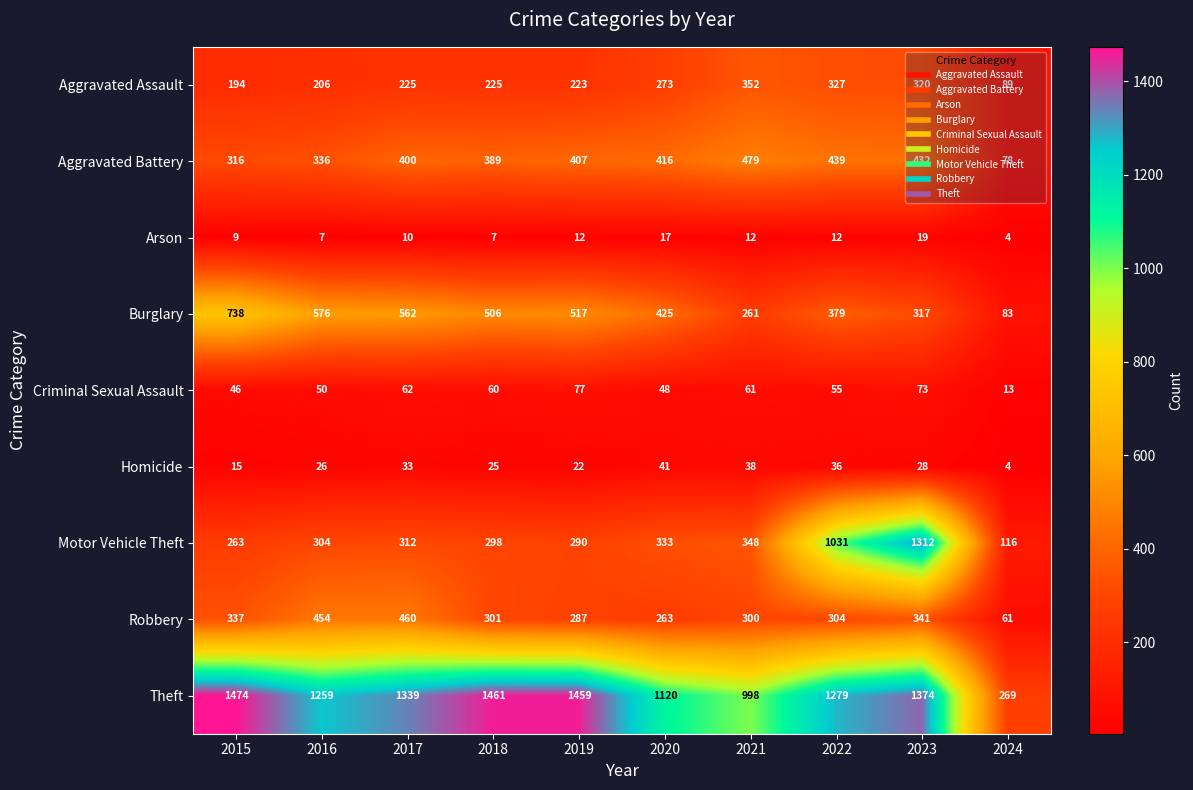

At which category is the sum across all series the highest?

2023